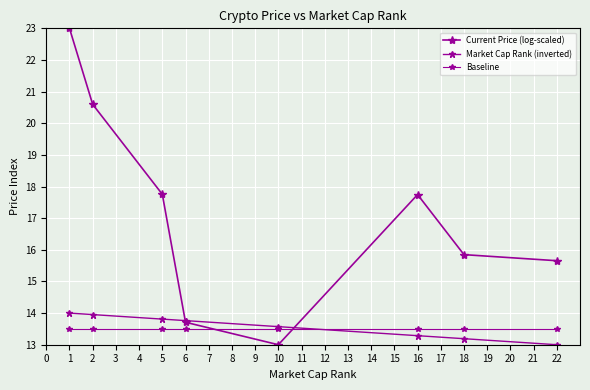

What is the lowest value of the Baseline series?

13.5